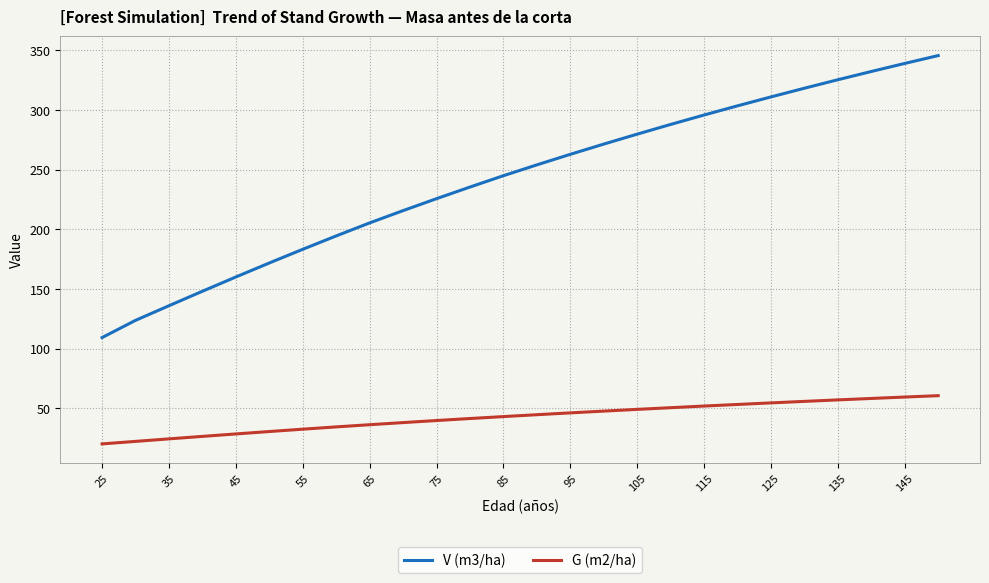

Which series has the largest range (max minus min)?

V (m3/ha)